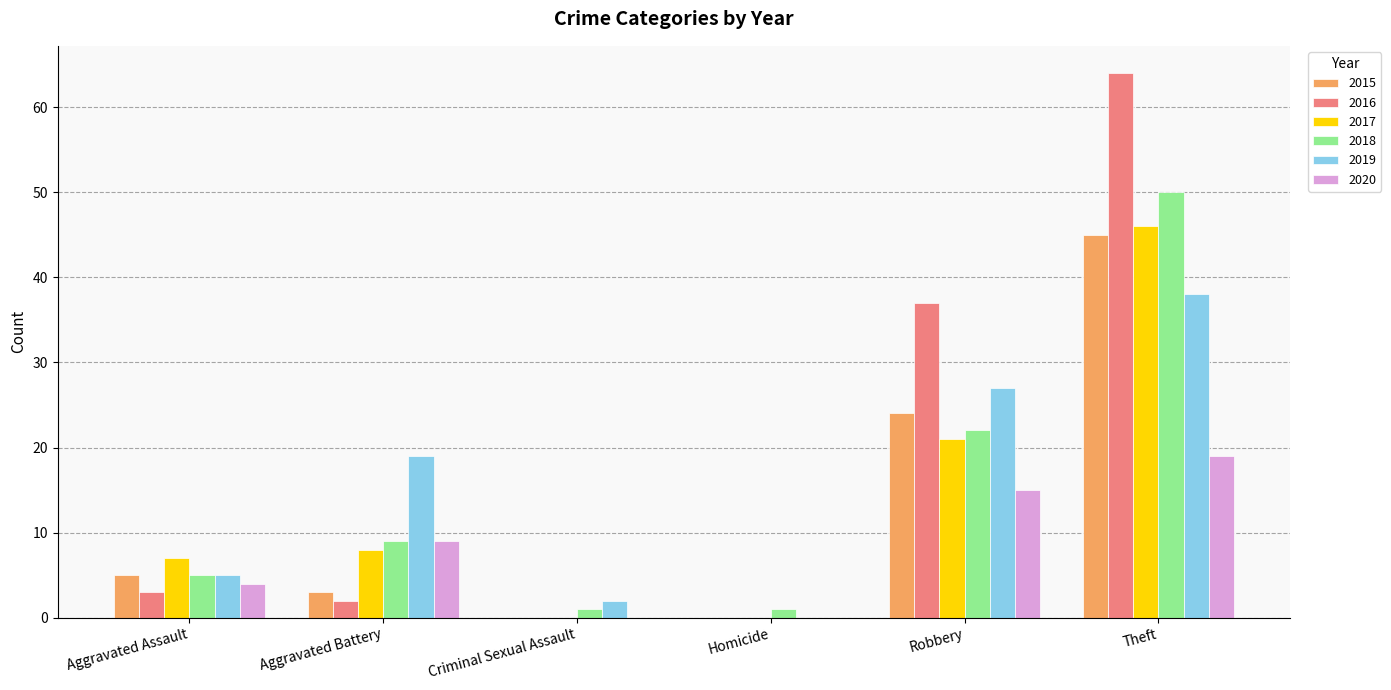

What is the greatest value displayed?

64